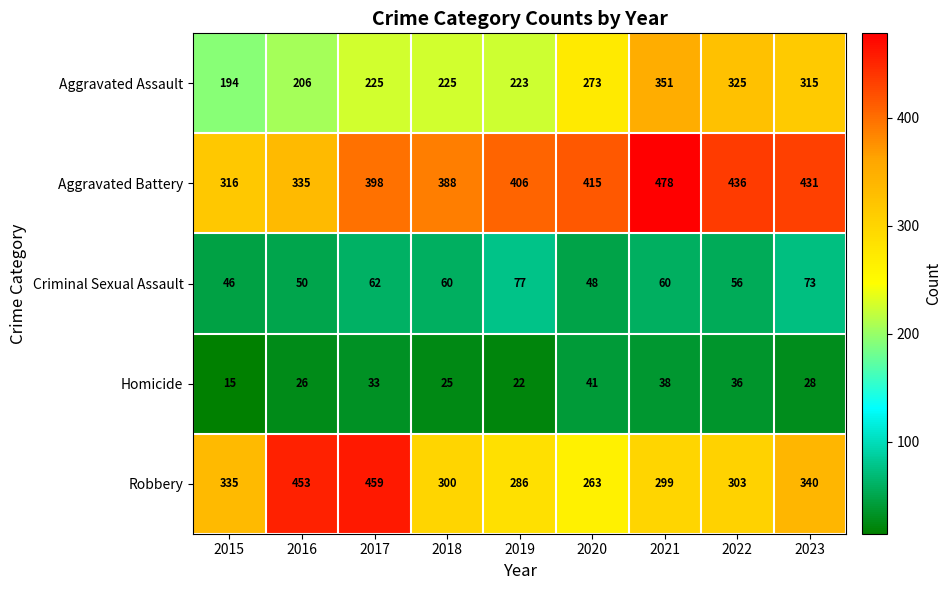

What is the average value of the Robbery series?

338